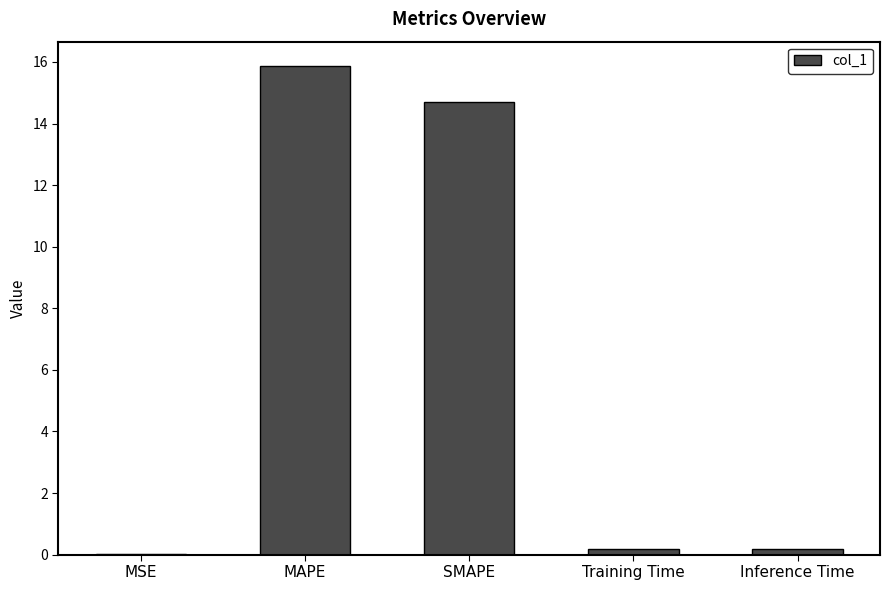

The chart shows a value of 15.9 at MAPE. True or false?

True